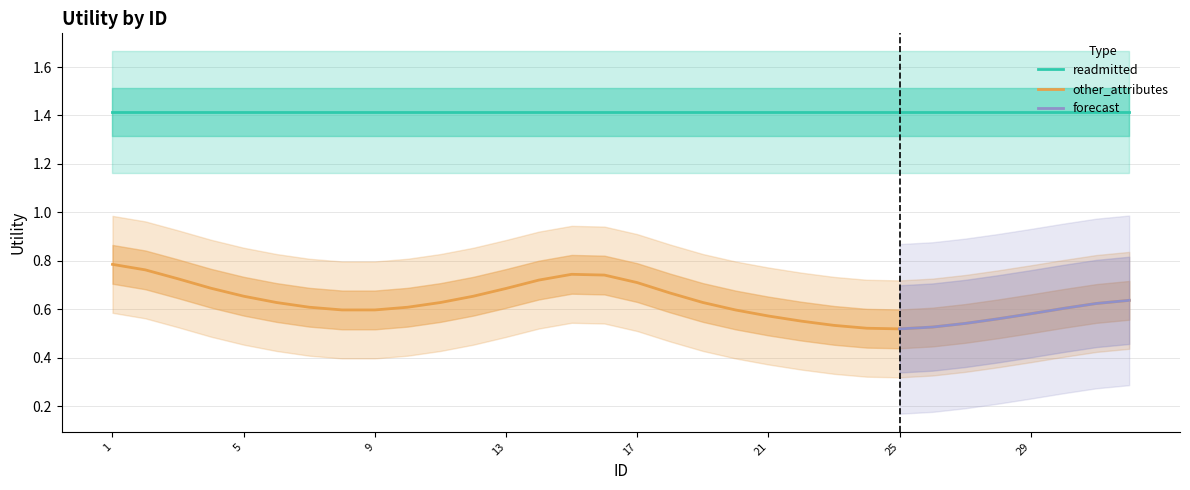

The readmitted series shows 1.4 at 26. True or false?

True